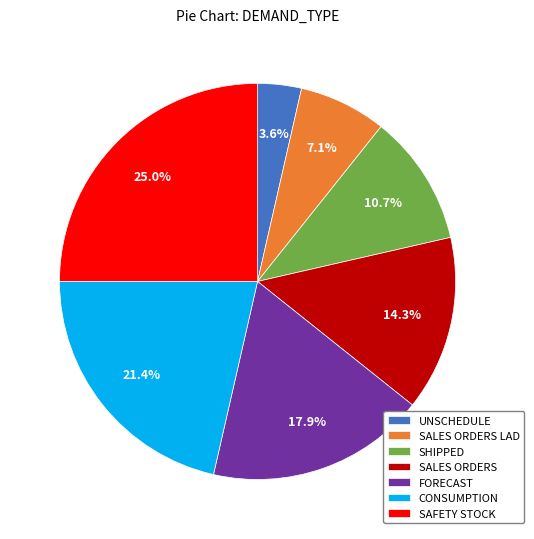

To the nearest percent, what is the combined percentage of SAFETY STOCK and SALES ORDERS LAD?

32%